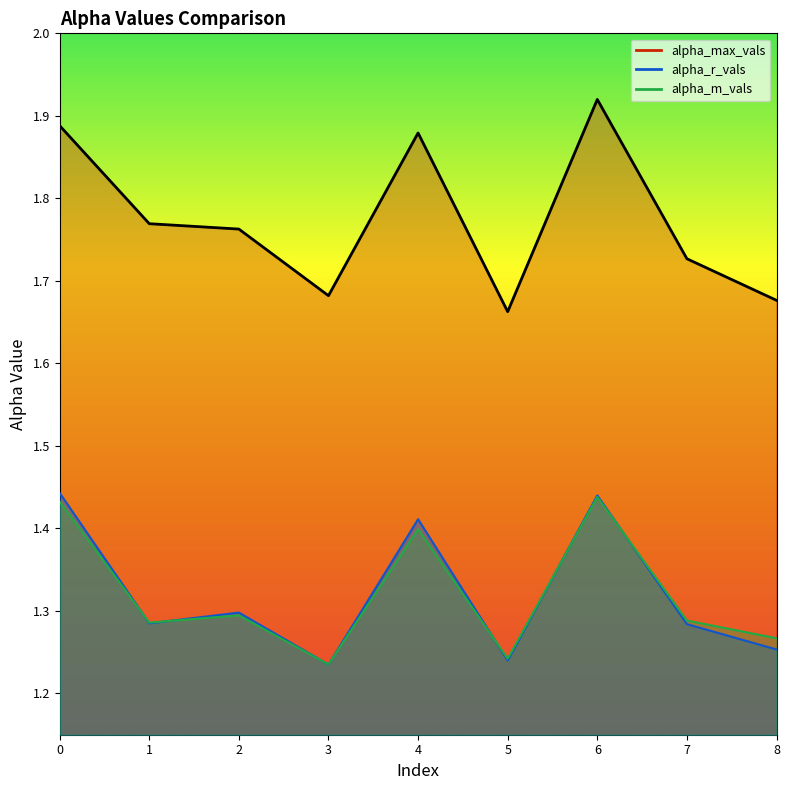

At which category is the sum across all series the highest?

6